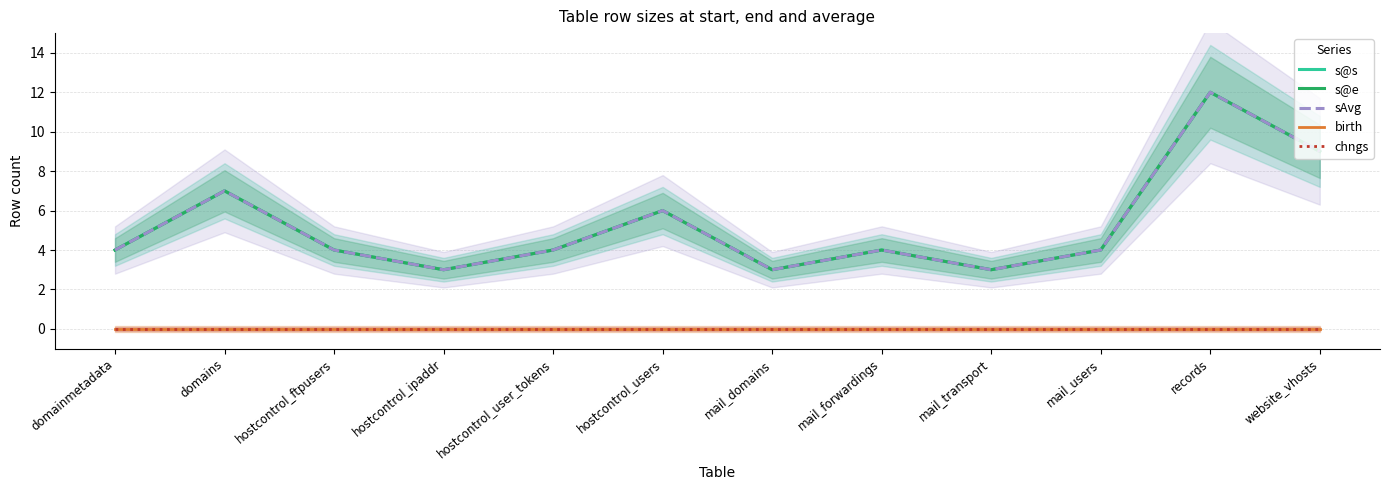

Where is s@e nearest to the value 7?

domains